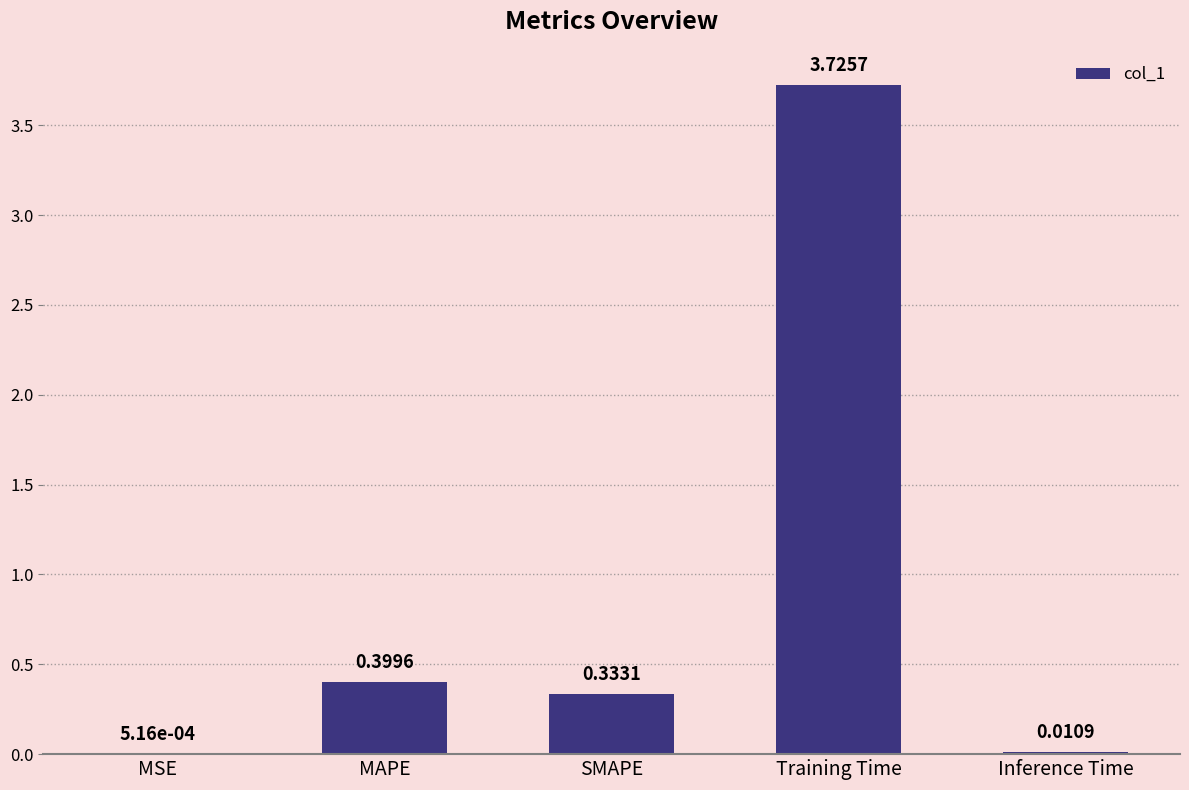

At which label is the value closest to 1?

MAPE